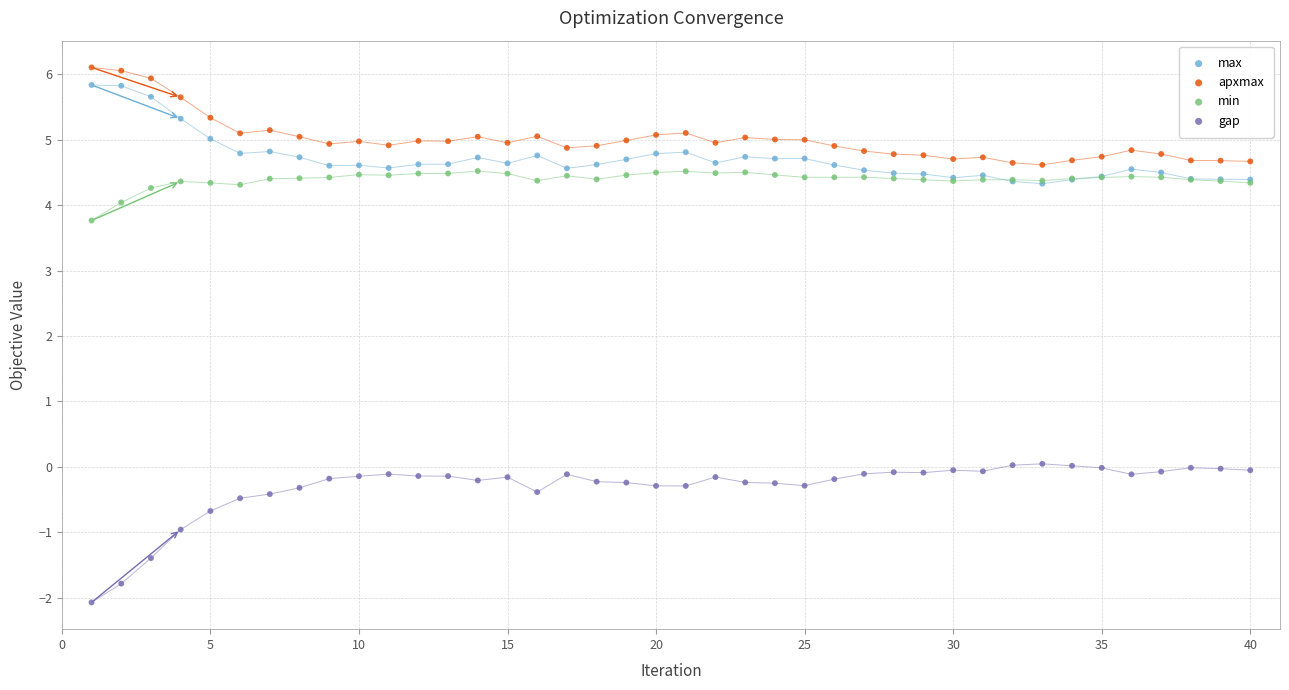

Across all series, what Y value is closest to 2?

3.8